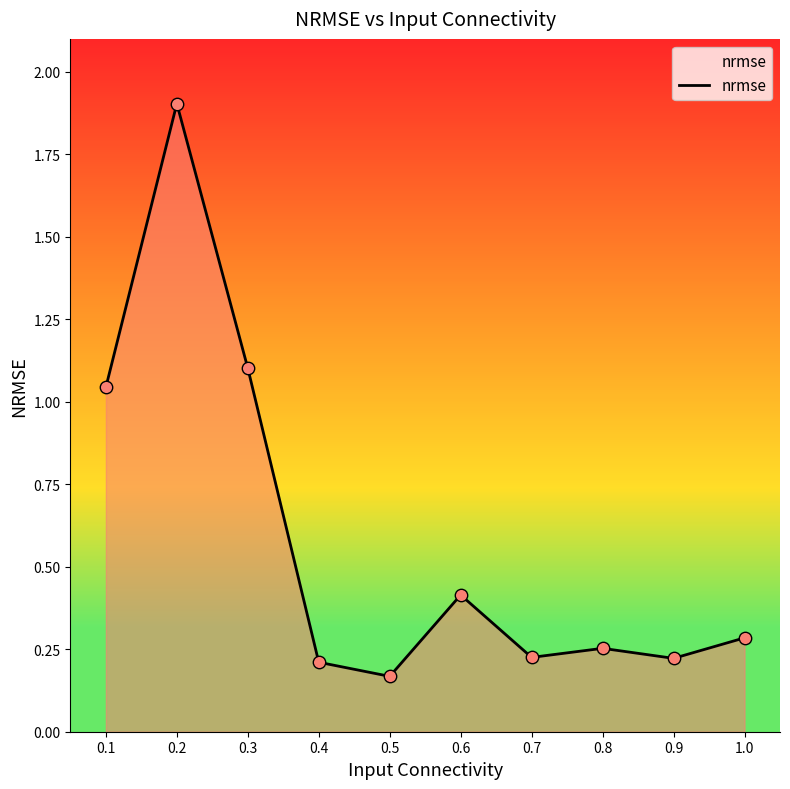

Between 1.0 and 0.1, which is larger?

0.1